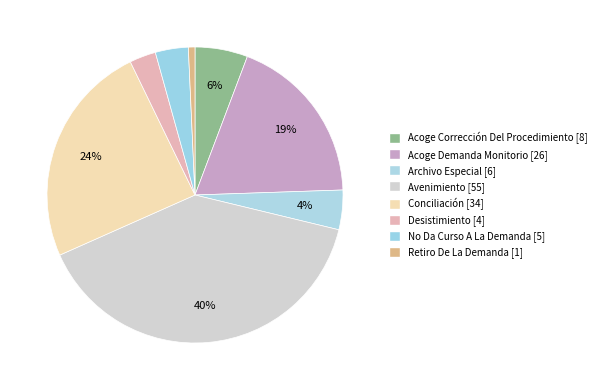

How many segments does this pie chart have?

8